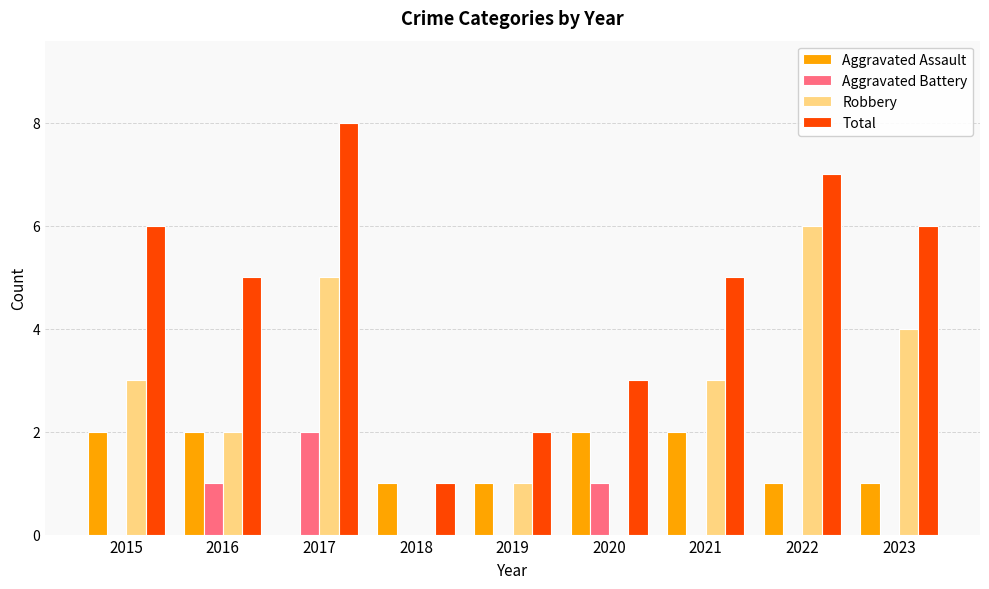

Which category has the highest value across all series?

2017